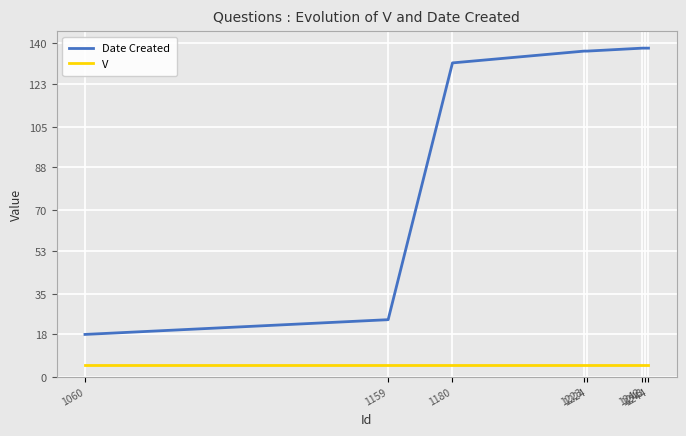

What is the average value of the V series?

5.0